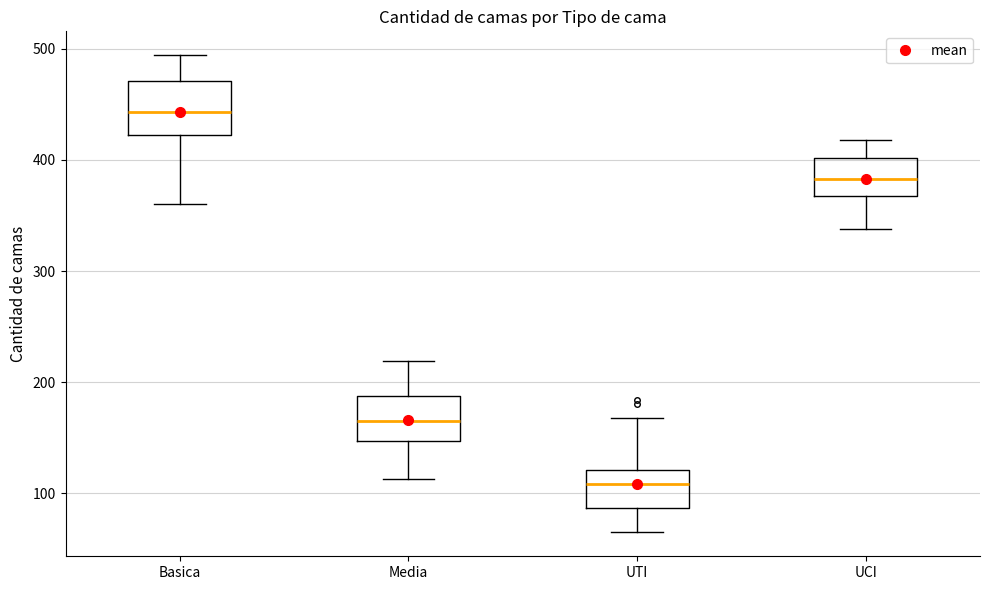

Which box has the lowest median line?

UTI